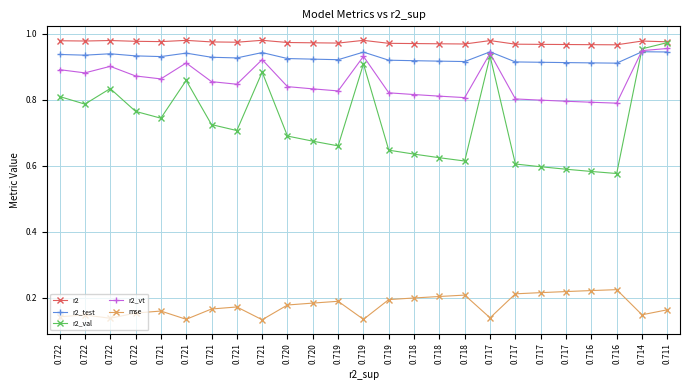

How many mse values are between 0 and 1?

25